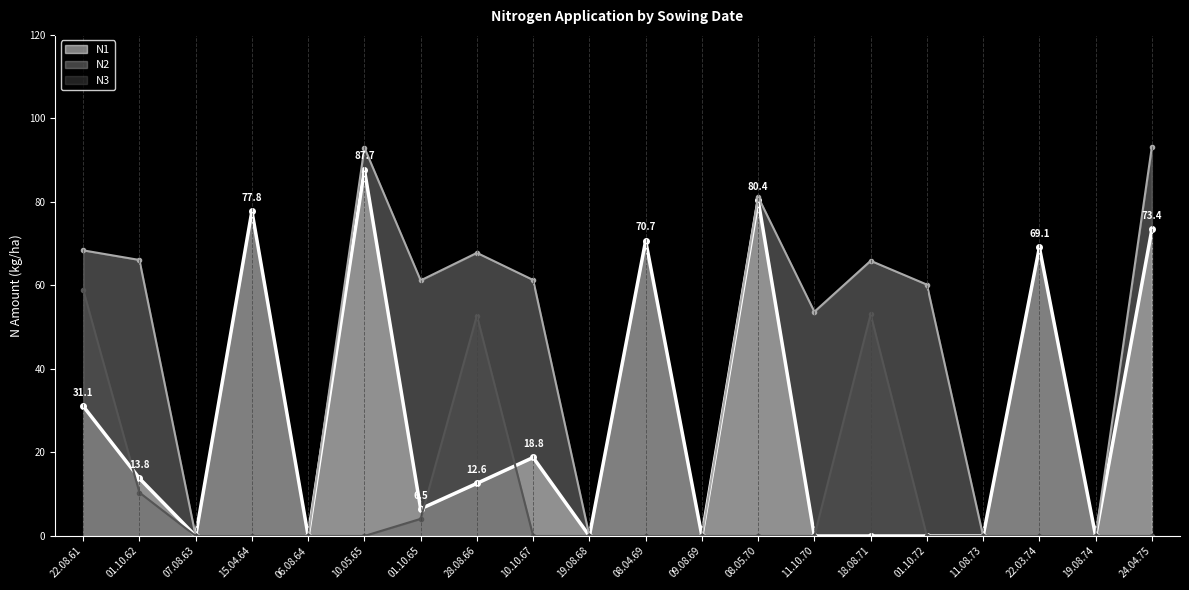

Rank the series by their average value, from lowest to highest.

N3, N1, N2